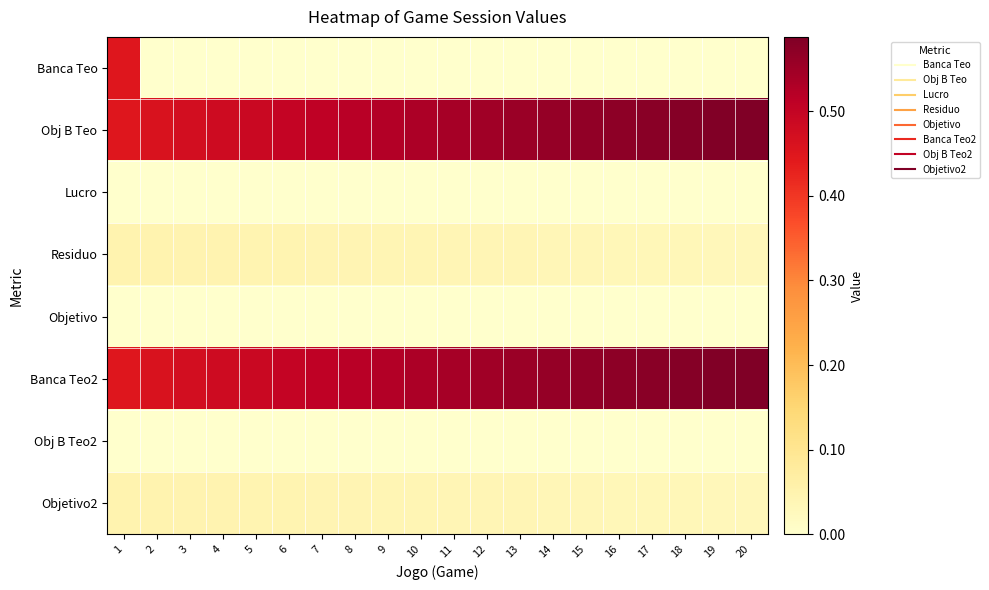

Rank the series by their maximum value, from highest to lowest.

Obj B Teo, Banca Teo2, Banca Teo, Residuo, Objetivo2, Lucro, Objetivo, Obj B Teo2